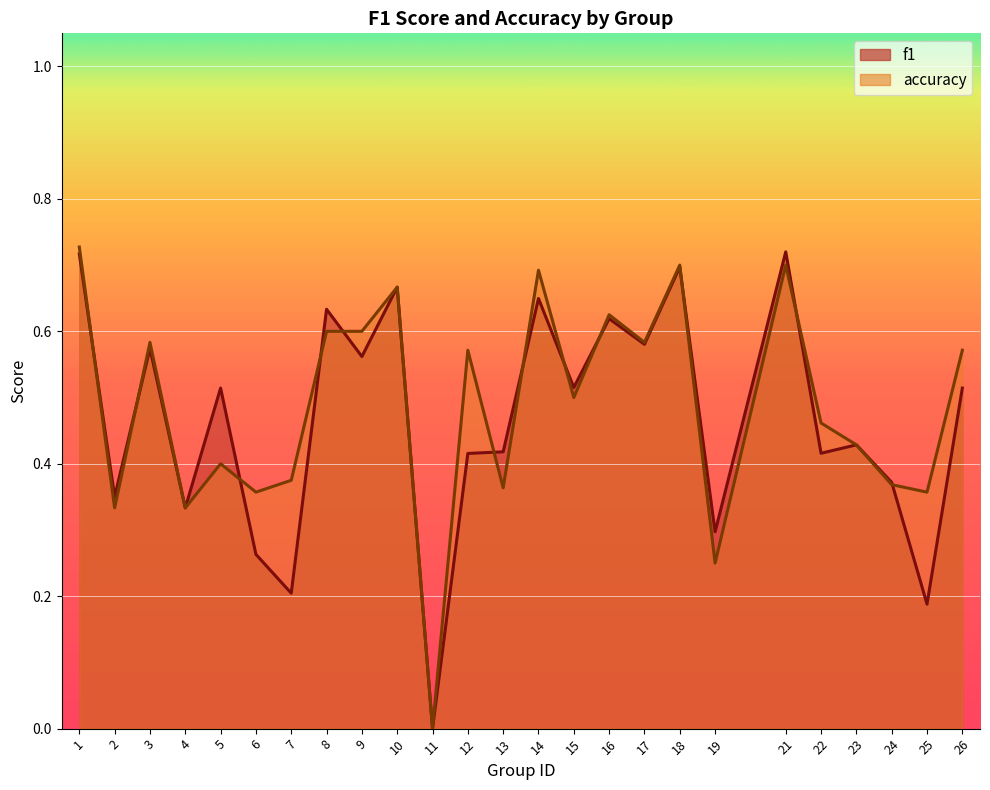

How many interior local valleys does the accuracy series have?

9